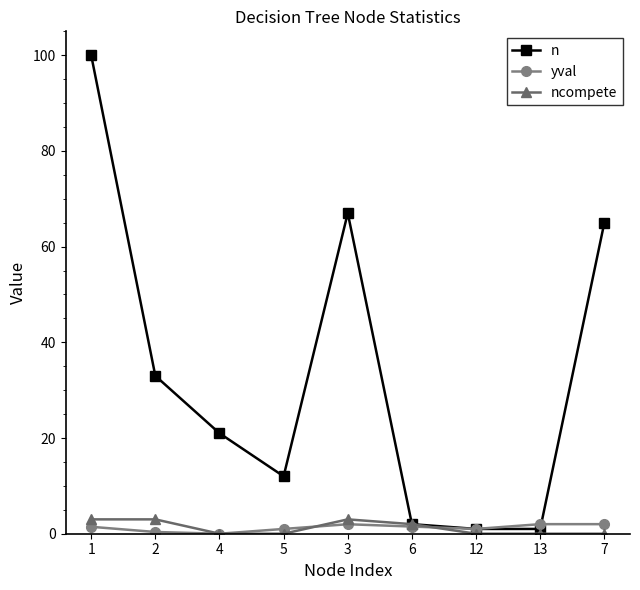

Which category has the highest value across all series?

1